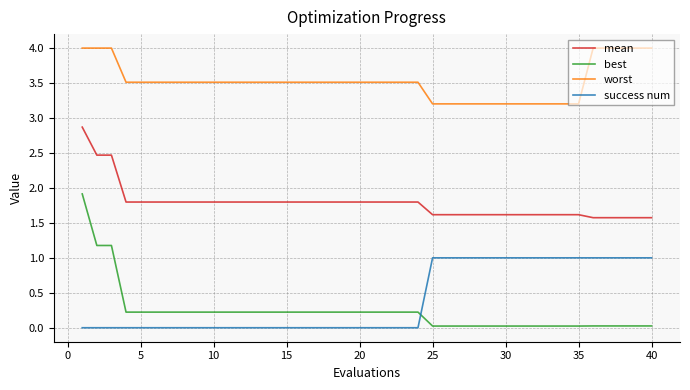

Which series has the widest spread of values?

best